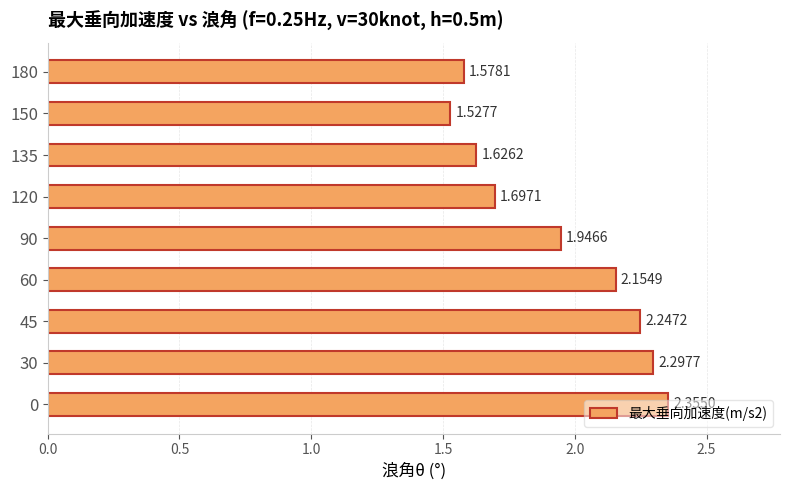

At which label is the value closest to 1?

150